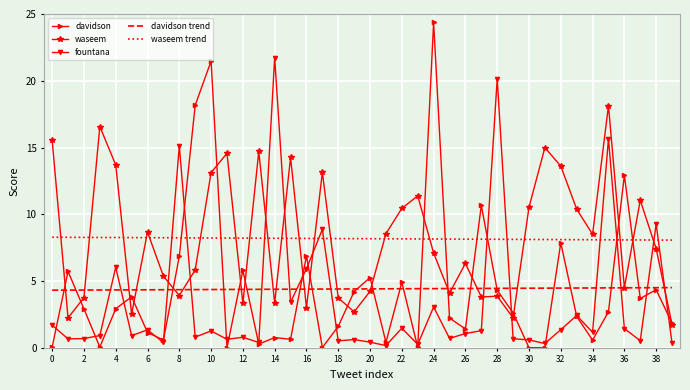

What is the lowest value of the waseem series?

1.7